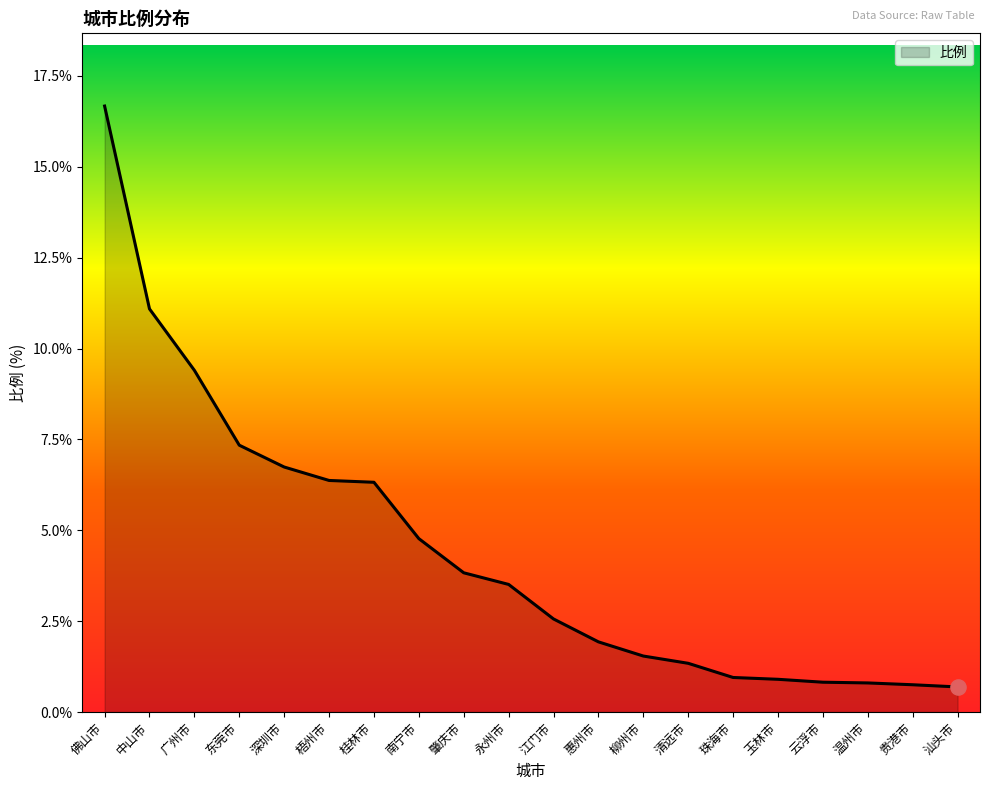

Between 珠海市 and 深圳市, which is larger?

深圳市